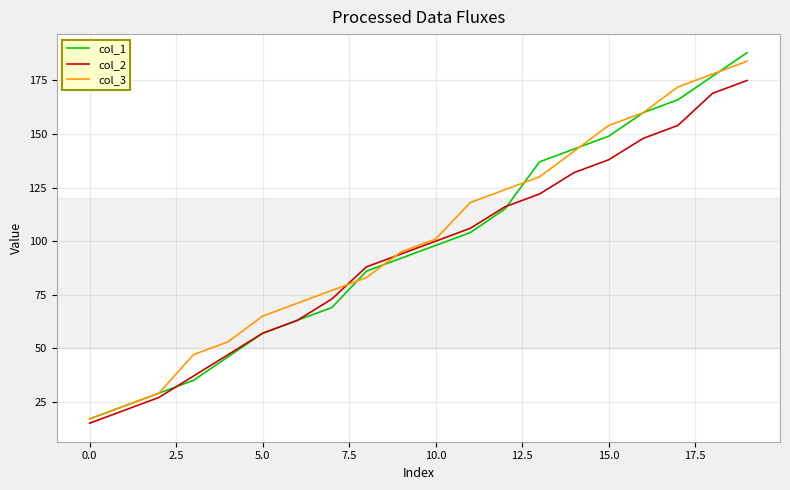

True or false: col_2 has more than 1 interior local peaks.

False